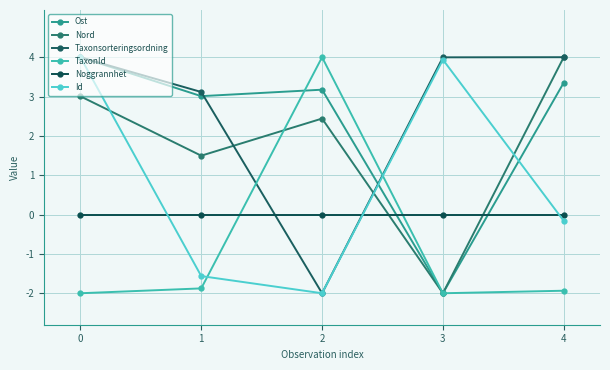

Which series ends up on top after the final intersection of Noggrannhet and Nord?

Nord